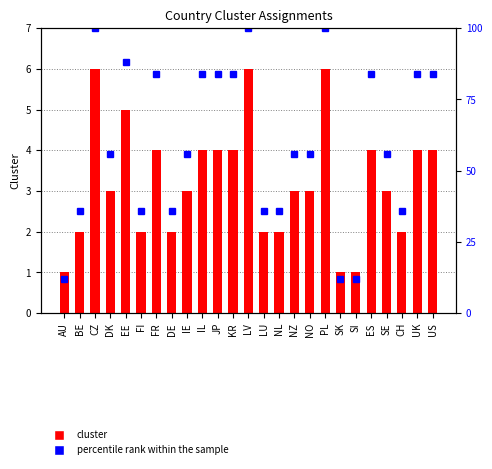

At EE, list the series in order from largest to smallest.

percentile rank within the sample, cluster